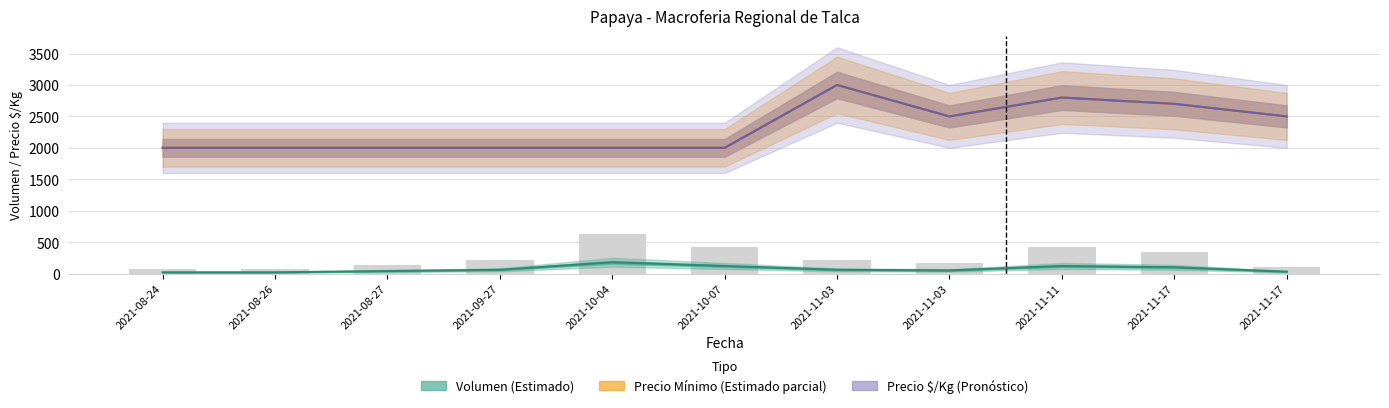

Is it true that Volumen equals 75 at 2021-11-03?

False